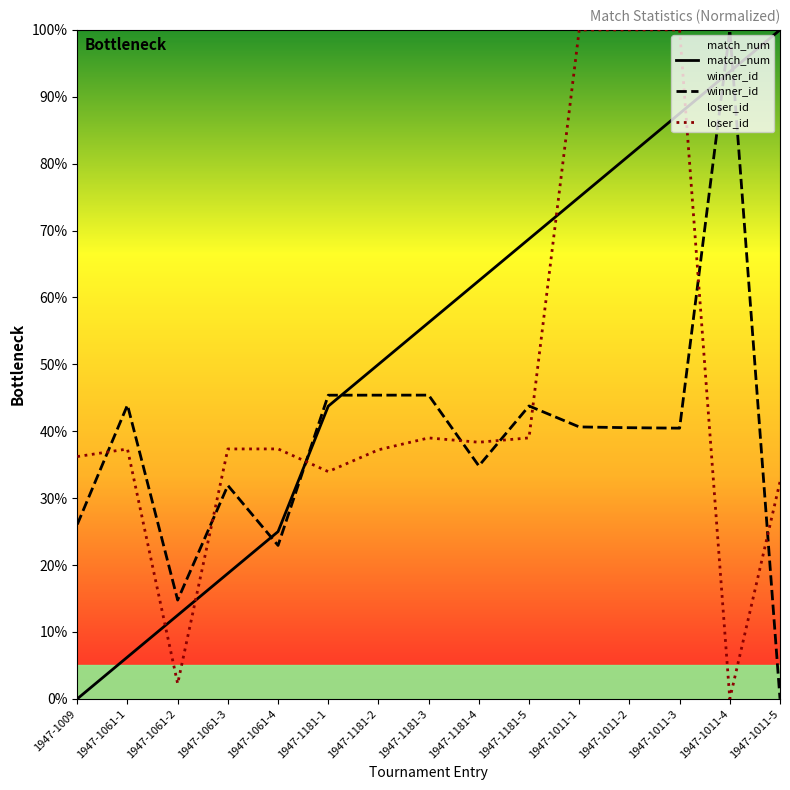

What is the difference between the maximum and minimum values in the winner_id series?

100.0